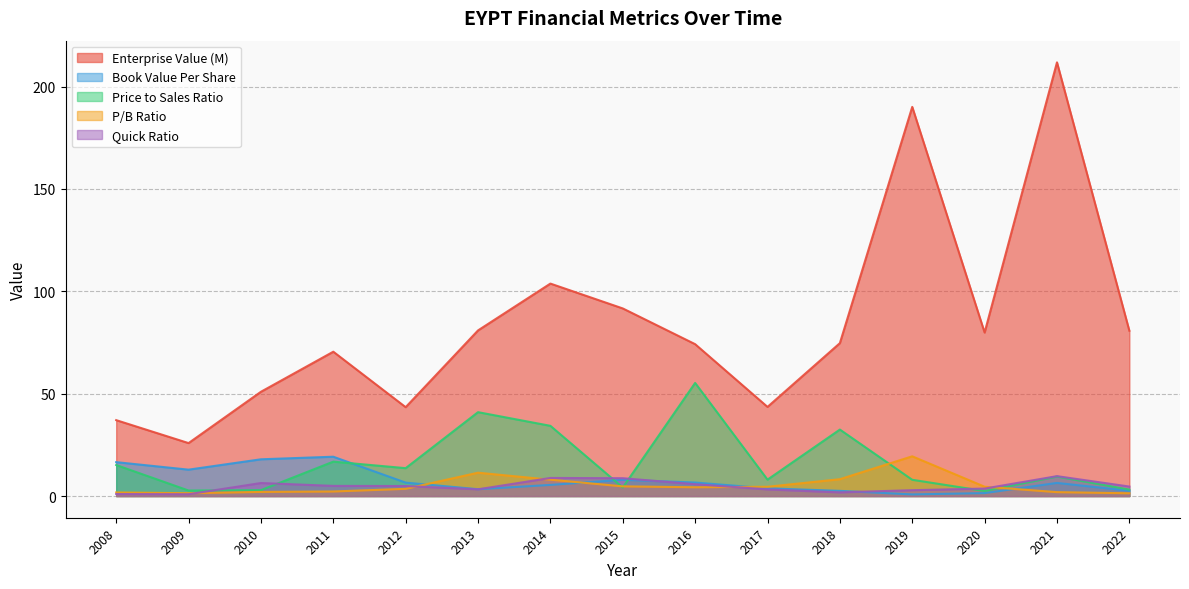

The value of quickRatio at 2017 is 0.8. True or false?

False